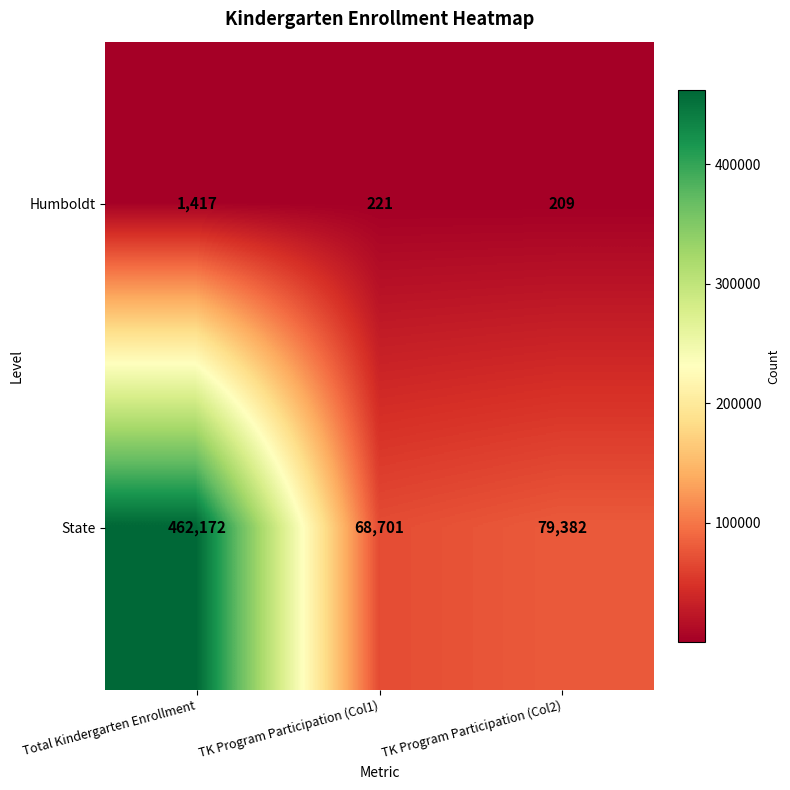

The value of Humboldt at TK Program Participation (Col2) is 77. True or false?

False